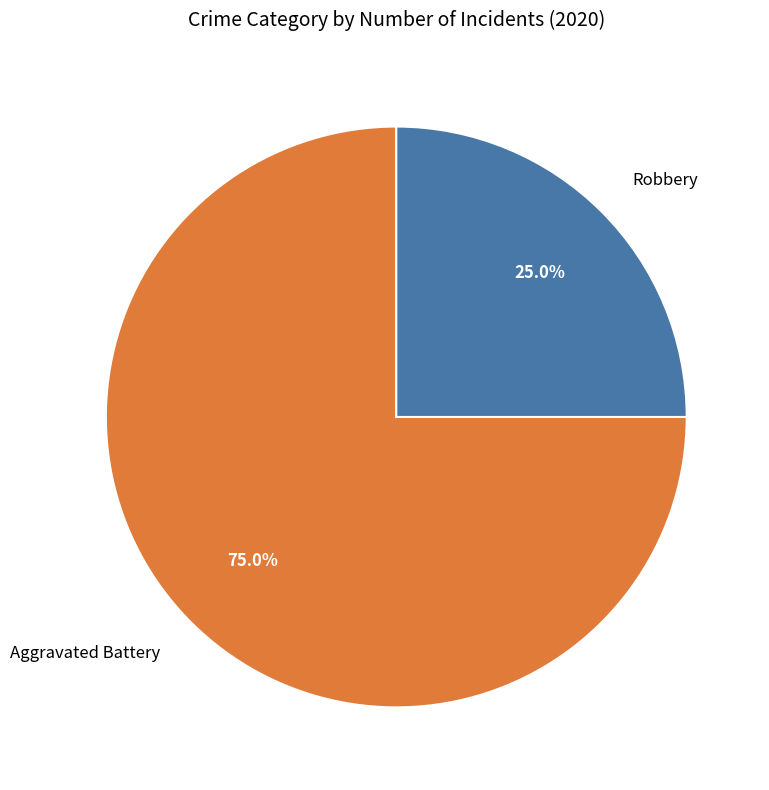

Which category accounts for the majority?

Aggravated Battery